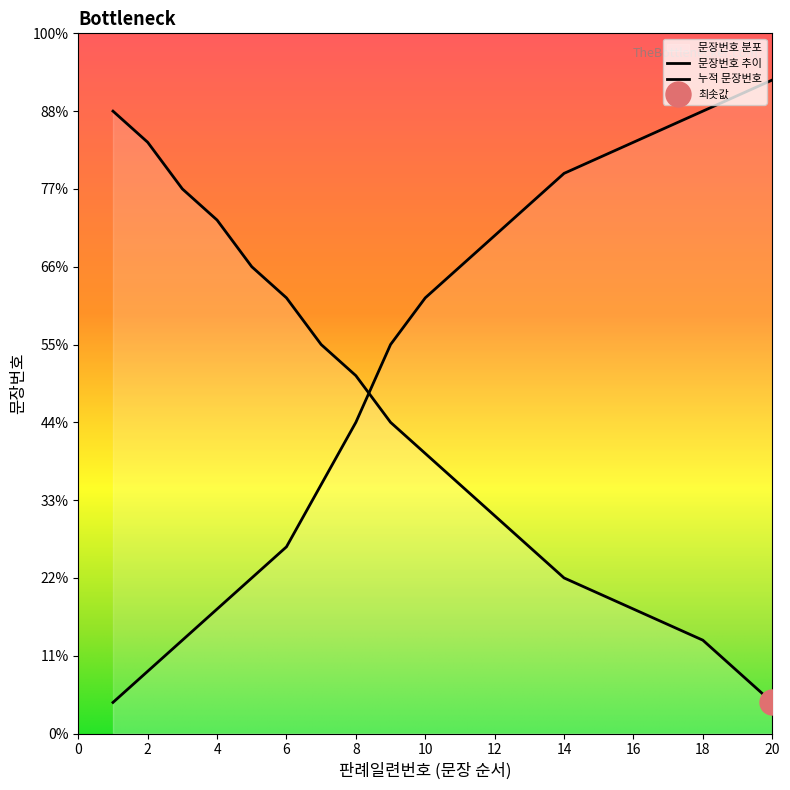

Is it true that the value at 315690-15 is 3?

False